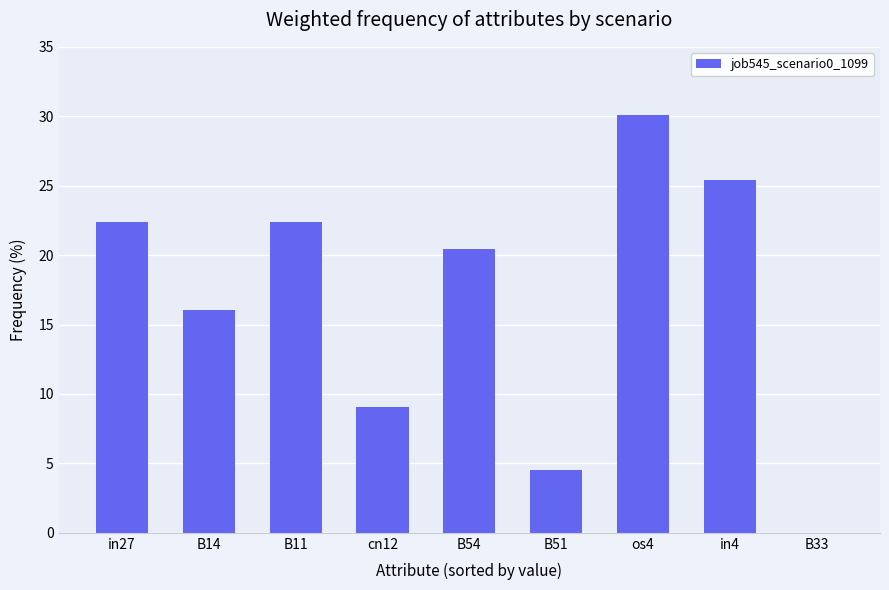

Reading left to right, list all the values displayed in this chart.

in27=22.4	B14=16.1	B11=22.4	cn12=9.0	B54=20.4	B51=4.5	os4=30.1	in4=25.4	B33=0.0